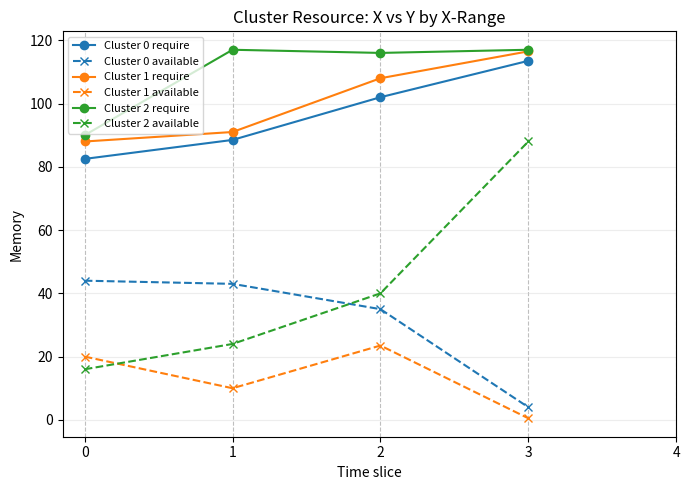

Rank the categories by Cluster 2 available value from lowest to highest.

0, 1, 2, 3